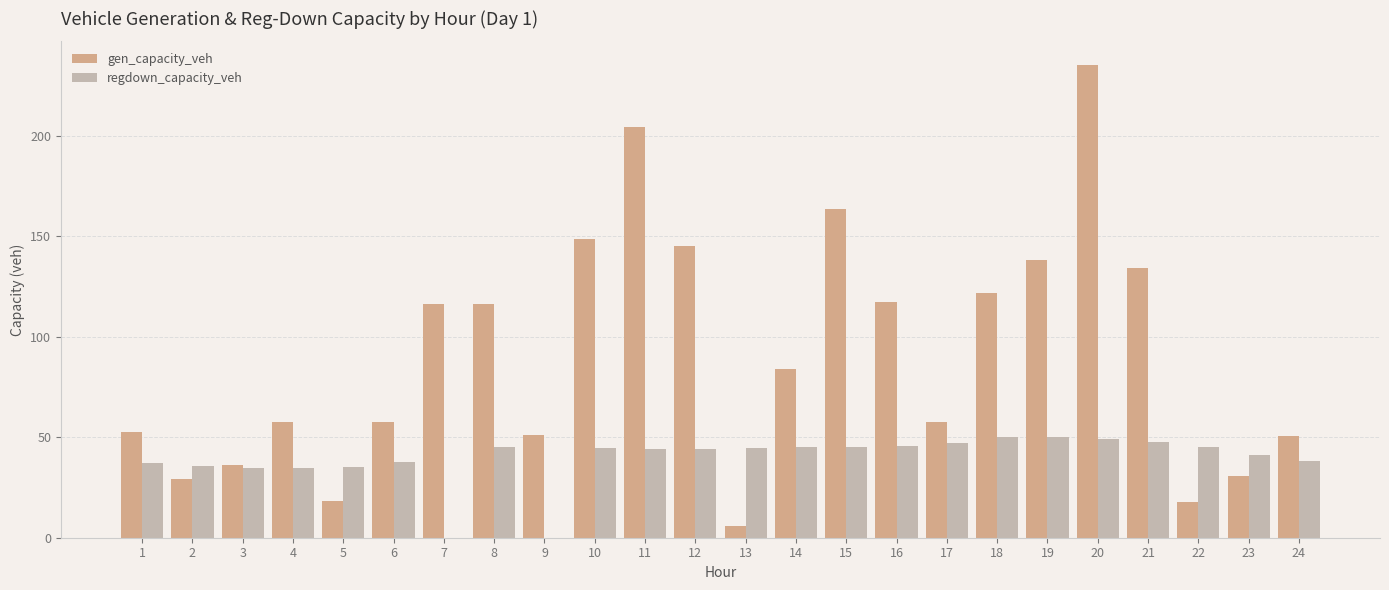

At which category is the sum across all series the highest?

20